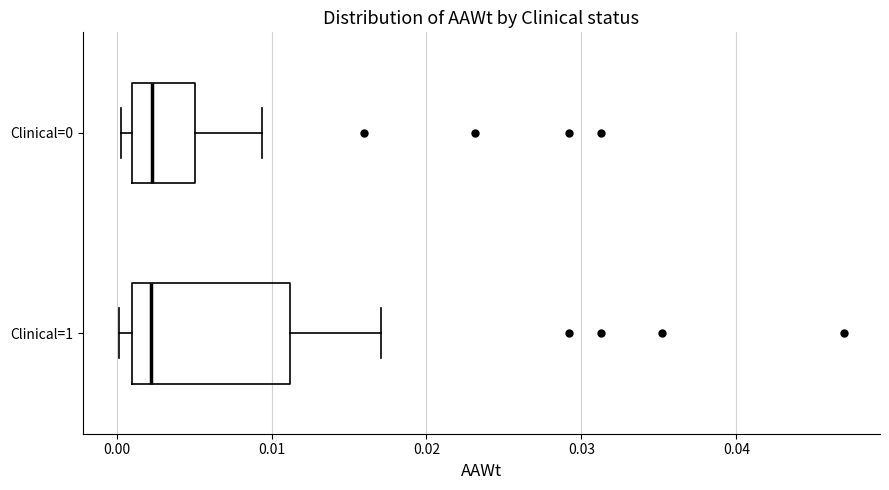

Comparing the boxes themselves (not the whiskers), which one is the widest?

Clinical=1